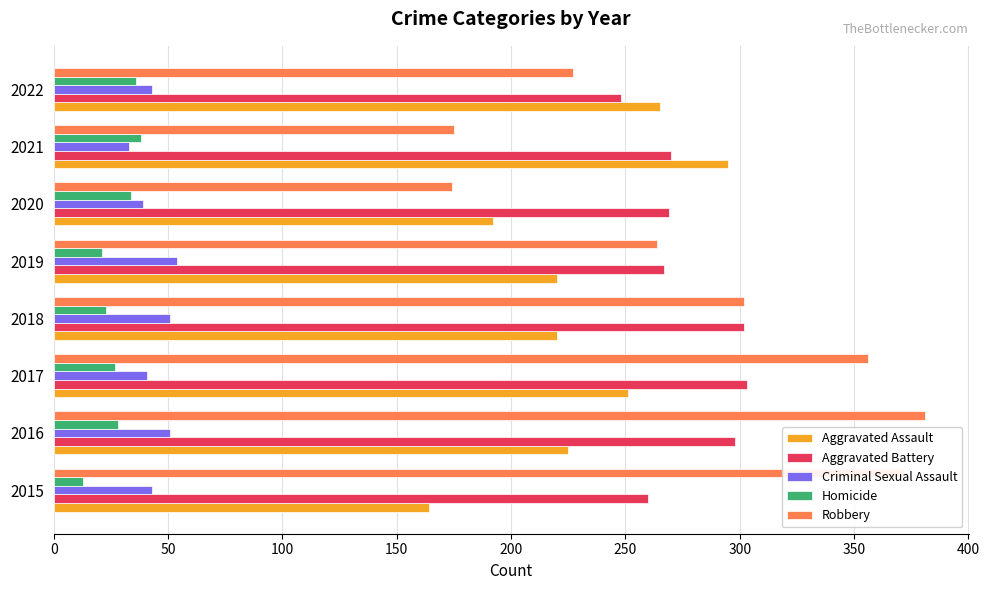

Is it true that Aggravated Battery equals 490 at 2017?

False